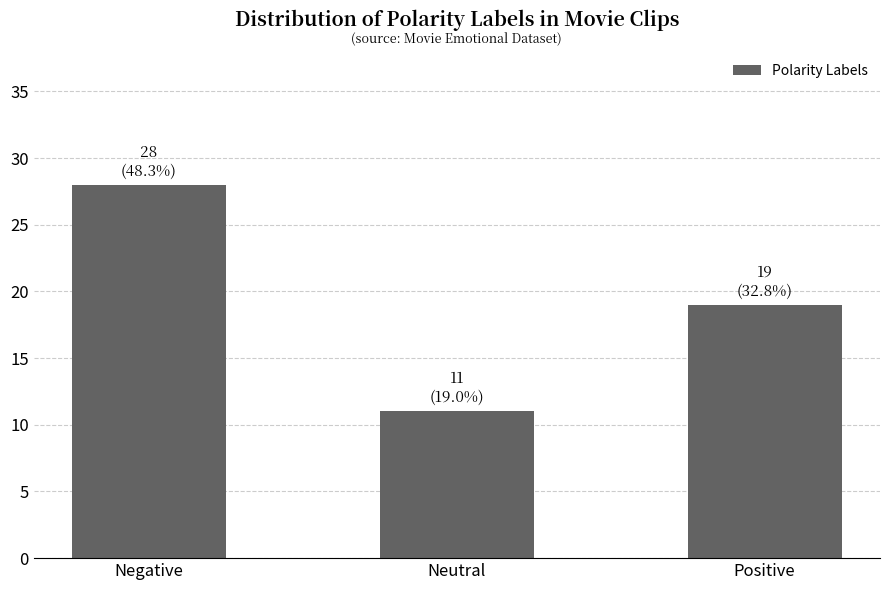

Reading right to left, what are all the values shown in this chart?

19	11	28